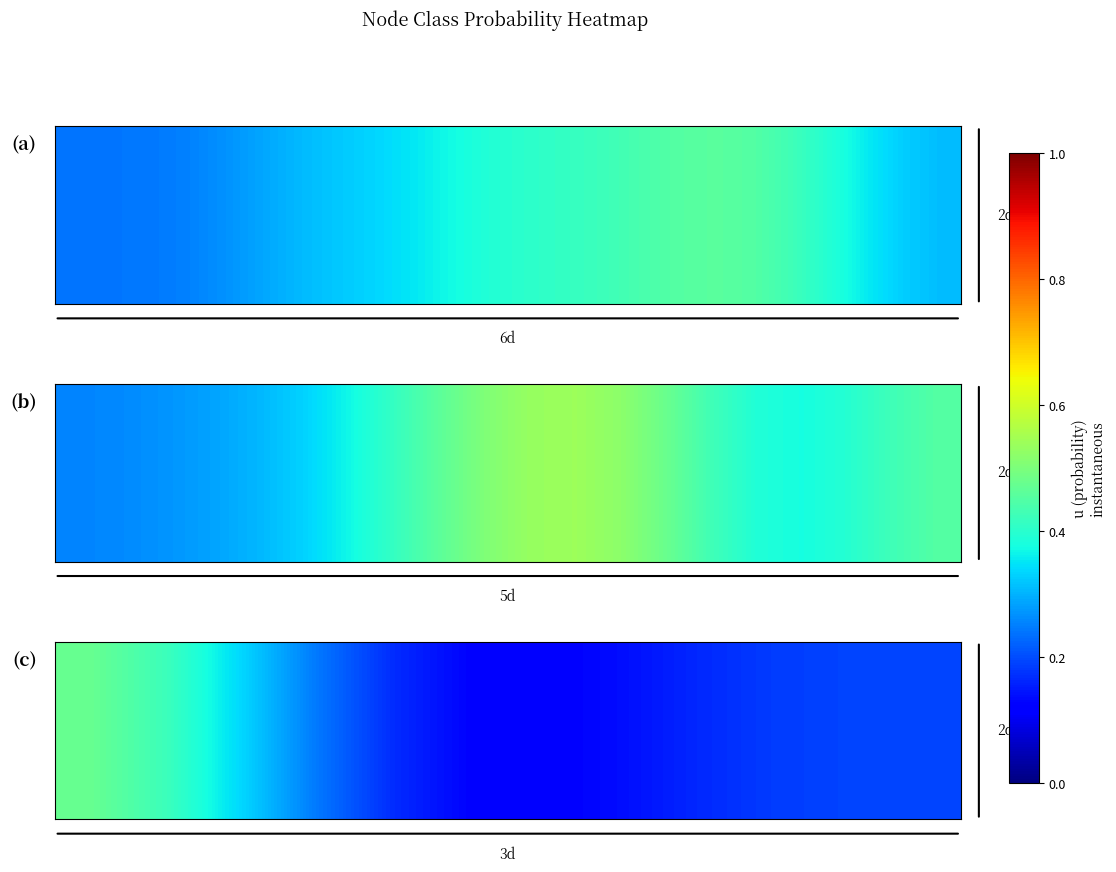

Which has a higher value, 3 or 1?

1